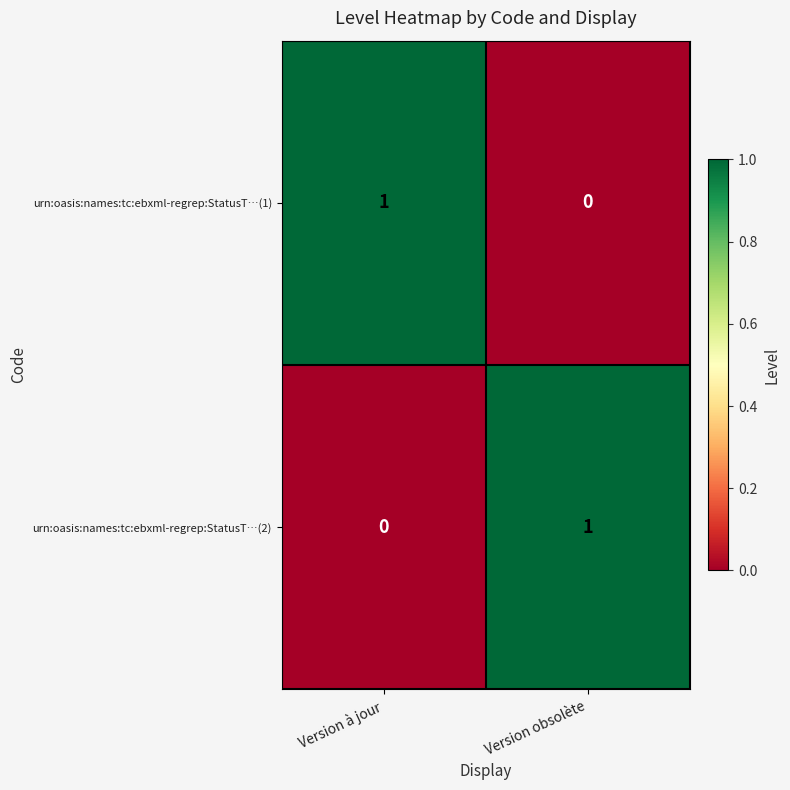

Where is urn:oasis:names:tc:ebxml-regrep:StatusT…(2) nearest to the value 0?

Version à jour